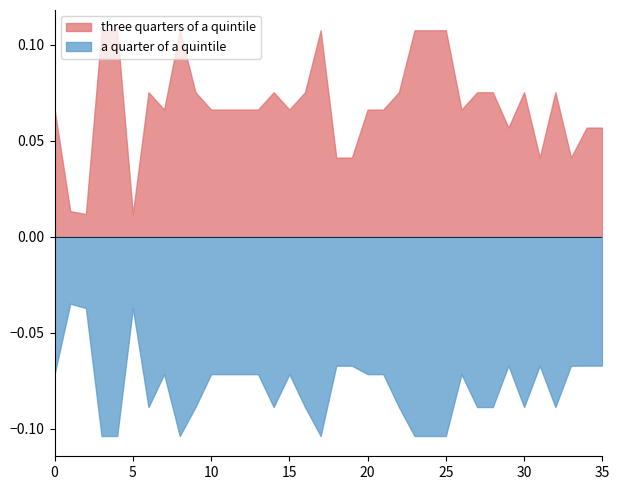

Which series has the largest total across all categories?

three quarters of a quintile